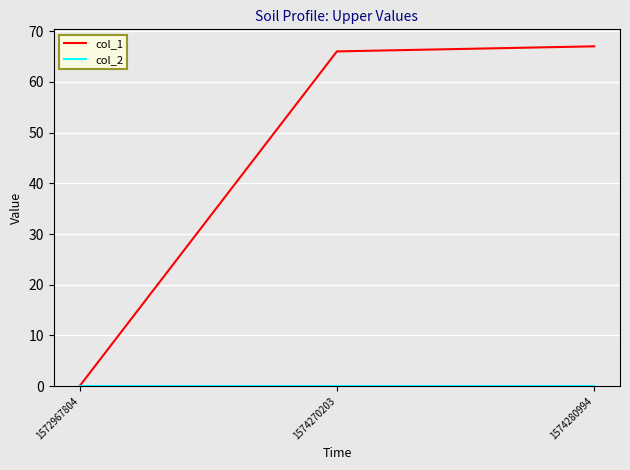

What is the maximum value for col_1?

67